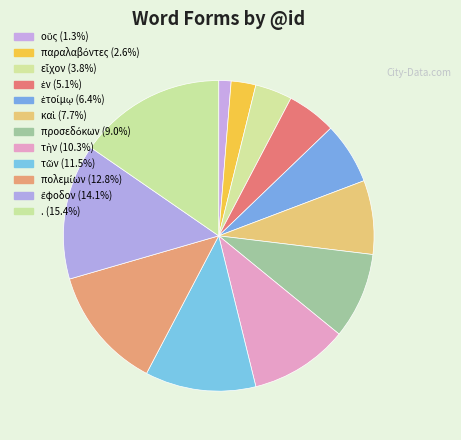

How many slices are in this pie chart?

12